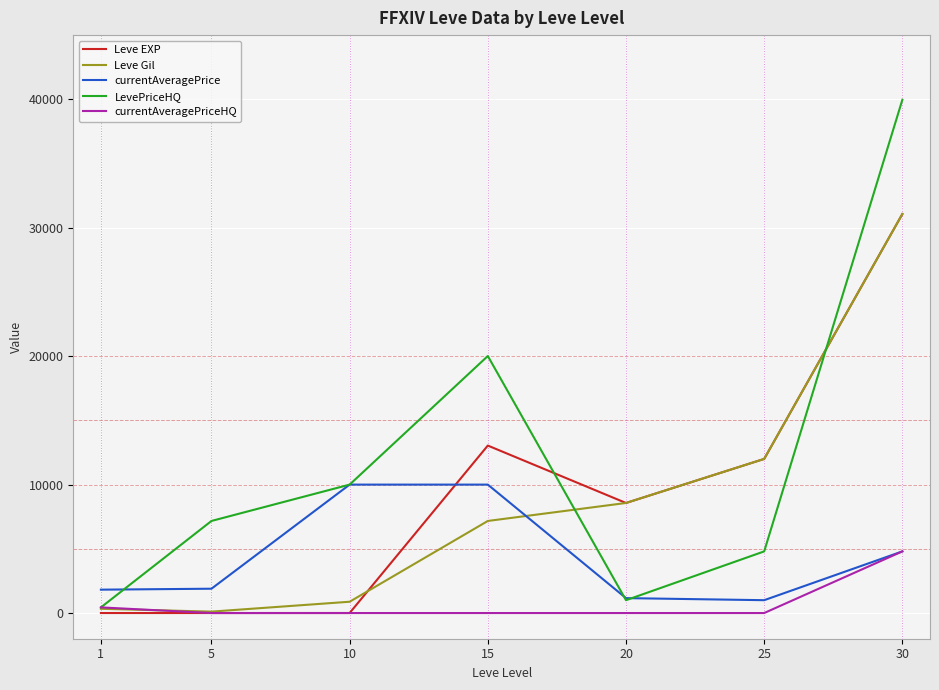

True or false: Leve Gil and currentAveragePrice cross at least once.

True